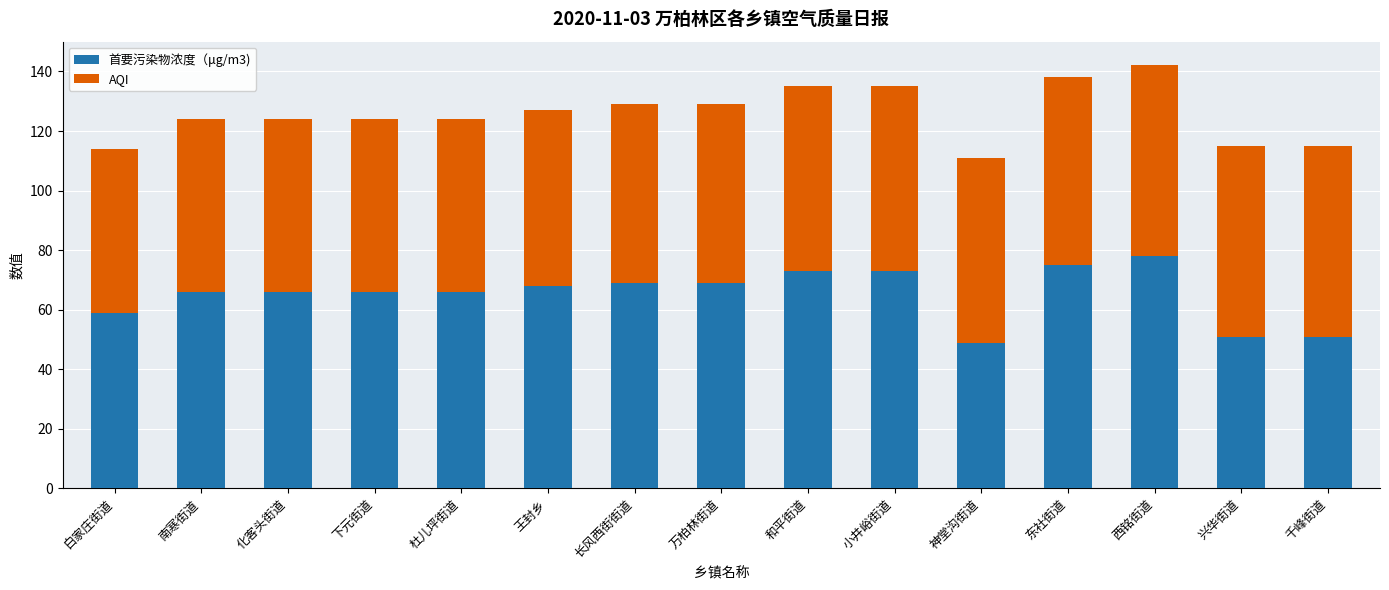

What is the difference between the 首要污染物浓度（μg/m3) values at 化客头街道 and 白家庄街道?

7